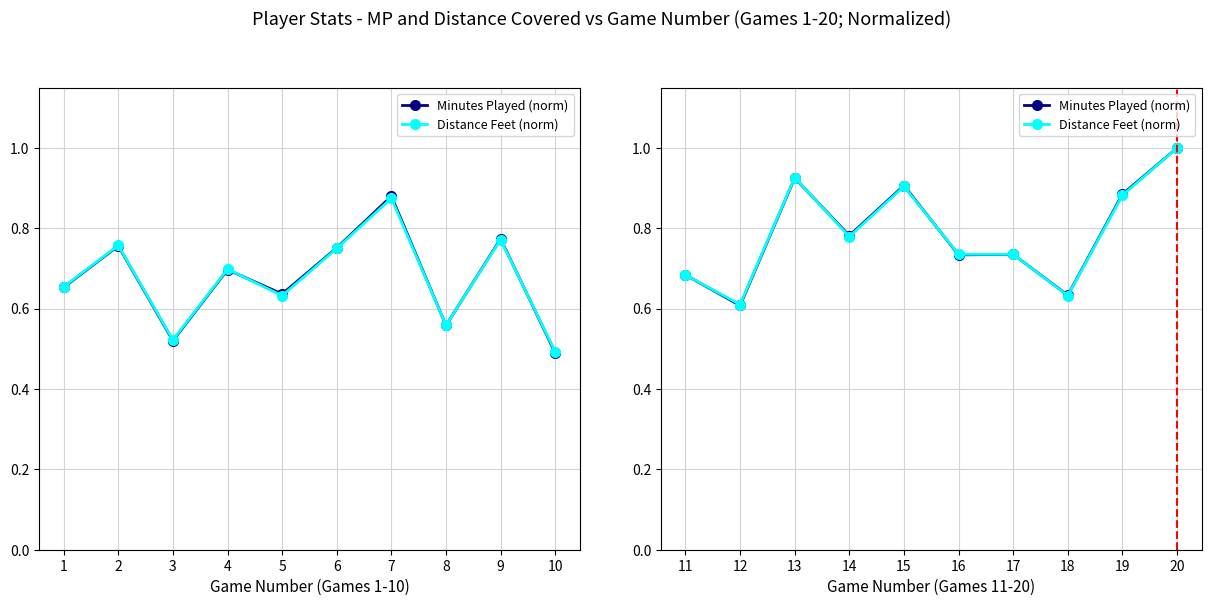

The value of Distance Feet (norm) at 11 is 0.7. True or false?

True